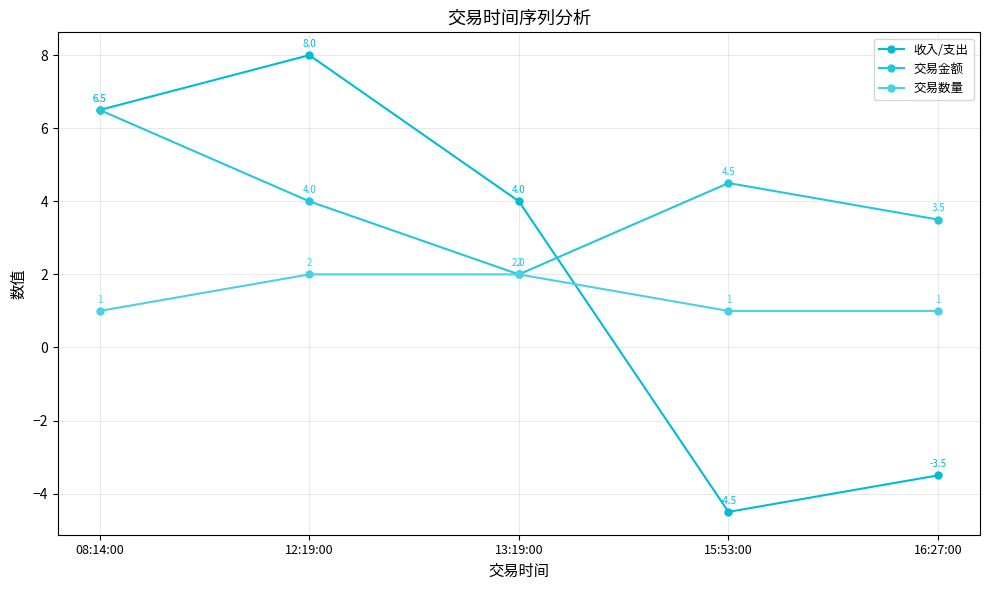

True or false: 收入/支出 has a value of -3.5 at 16:27:00.

True